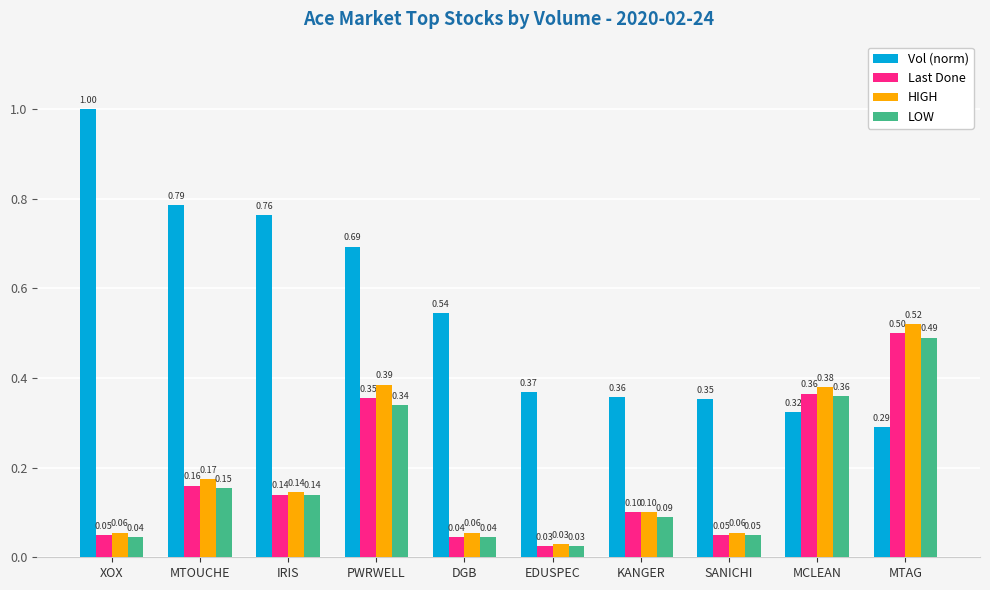

What is the label of the 7th bar from the right?

PWRWELL